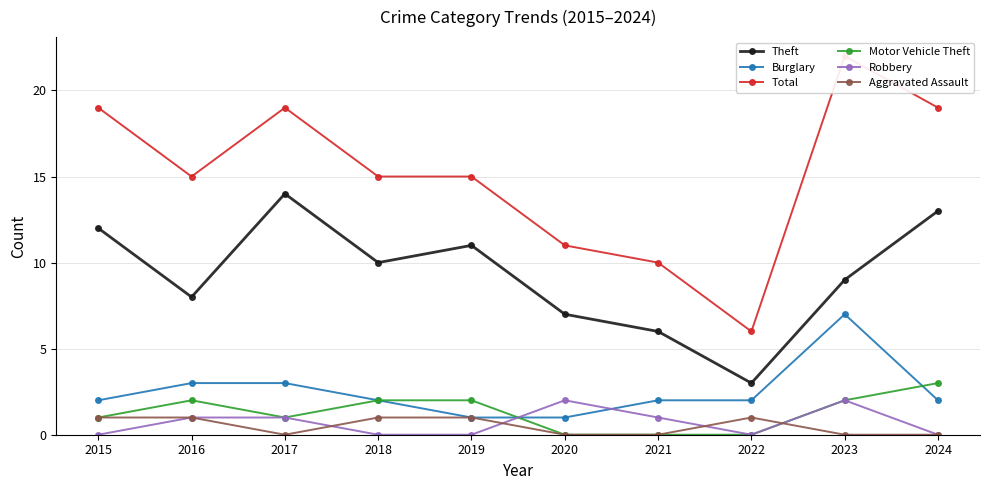

Reading left to right, list all the values displayed in this chart.

Theft: 12	8	14	10	11	7	6	3	9	13
Burglary: 2	3	3	2	1	1	2	2	7	2
Total: 19	15	19	15	15	11	10	6	22	19
Motor Vehicle Theft: 1	2	1	2	2	0	0	0	2	3
Robbery: 0	1	1	0	0	2	1	0	2	0
Aggravated Assault: 1	1	0	1	1	0	0	1	0	0